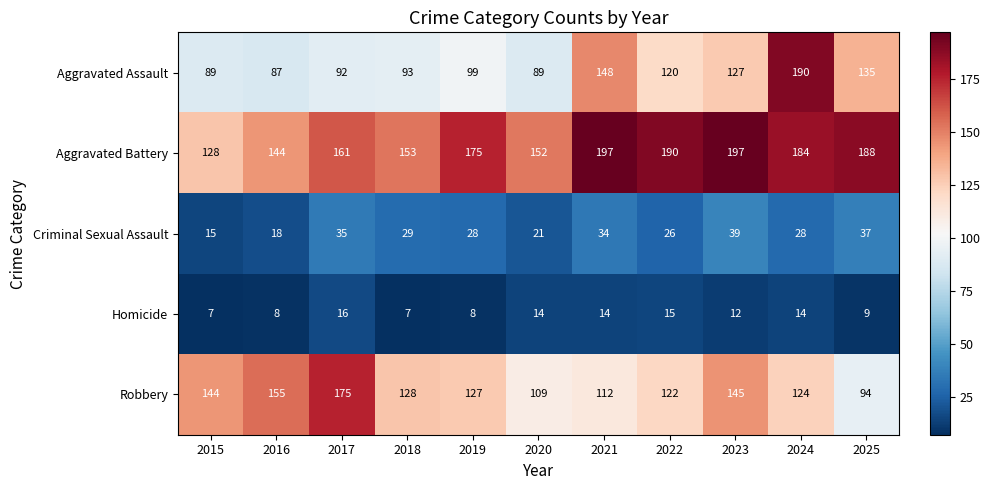

At which category is the sum across all series the highest?

2024